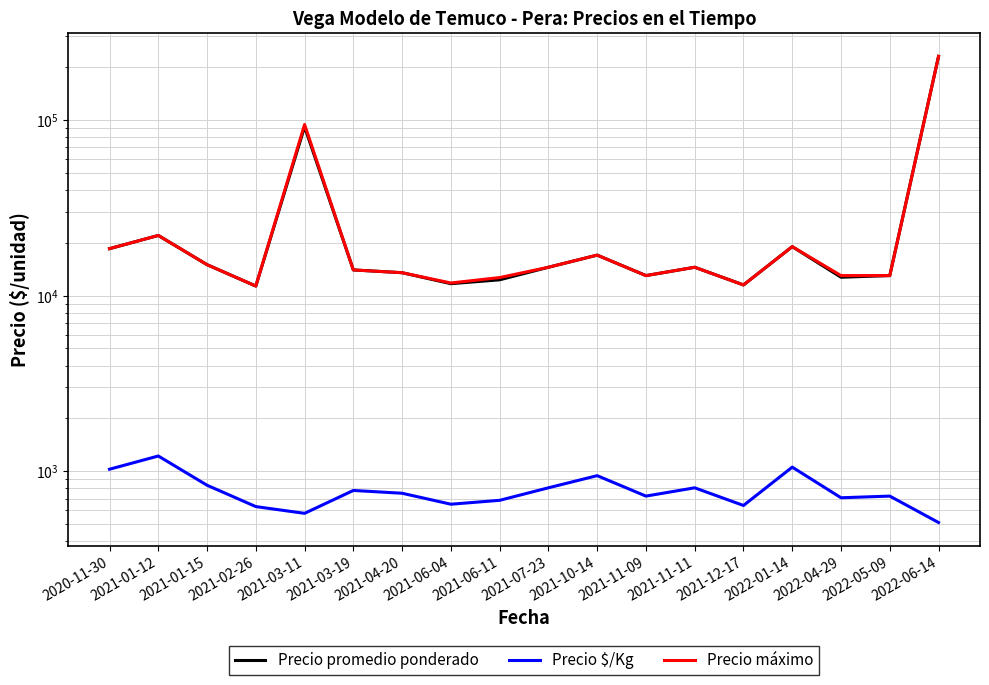

Which category has the highest value in the Precio $/Kg series?

2021-01-12